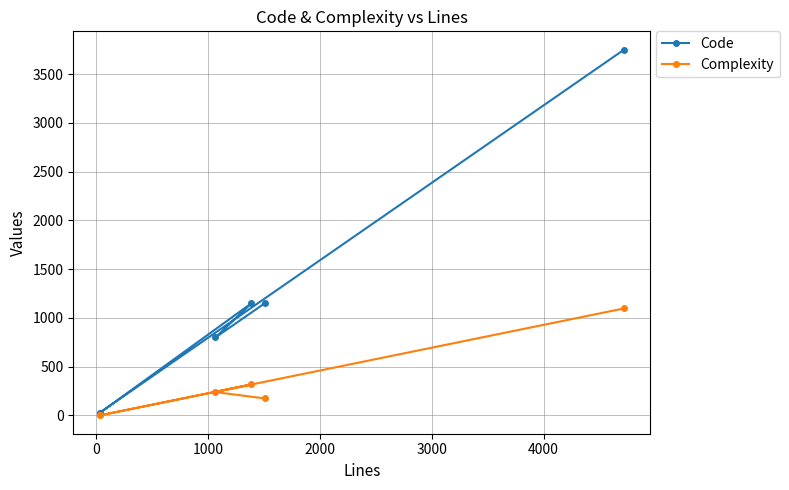

List the series in order of their peak value, lowest first.

Complexity, Code